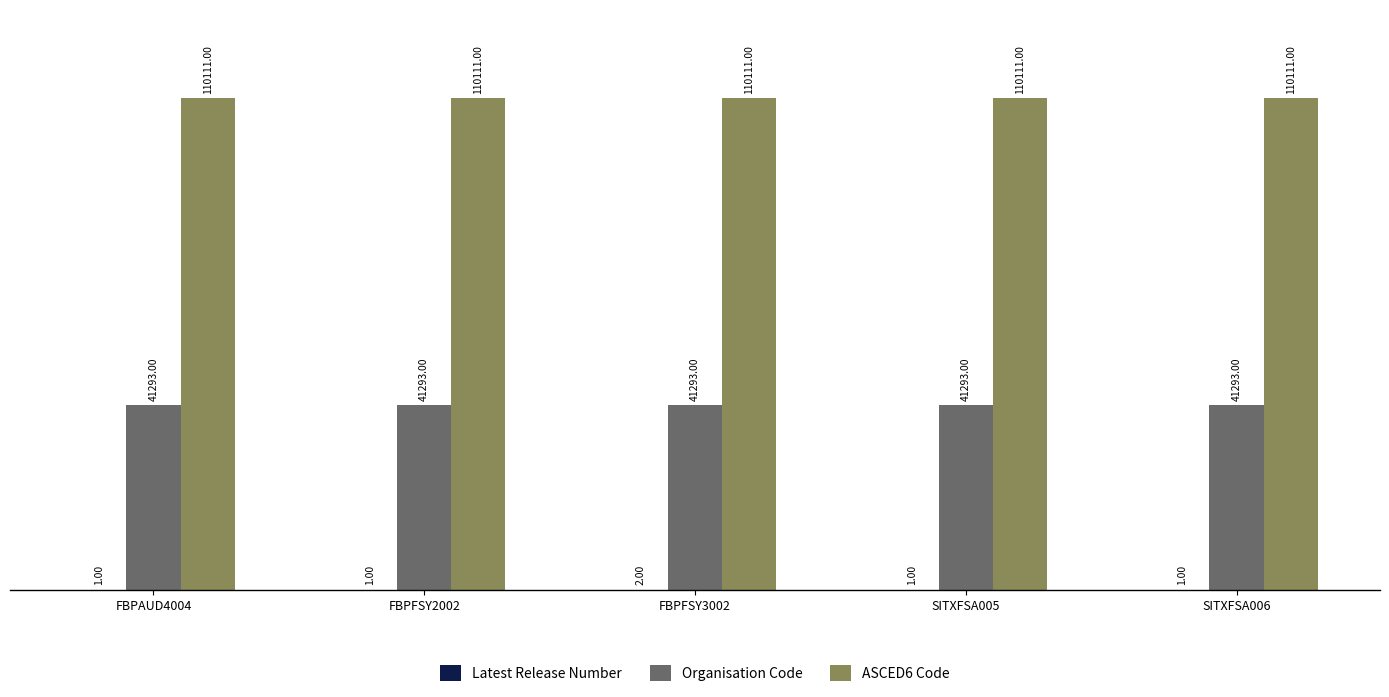

At which category is the sum across all series the highest?

FBPFSY3002